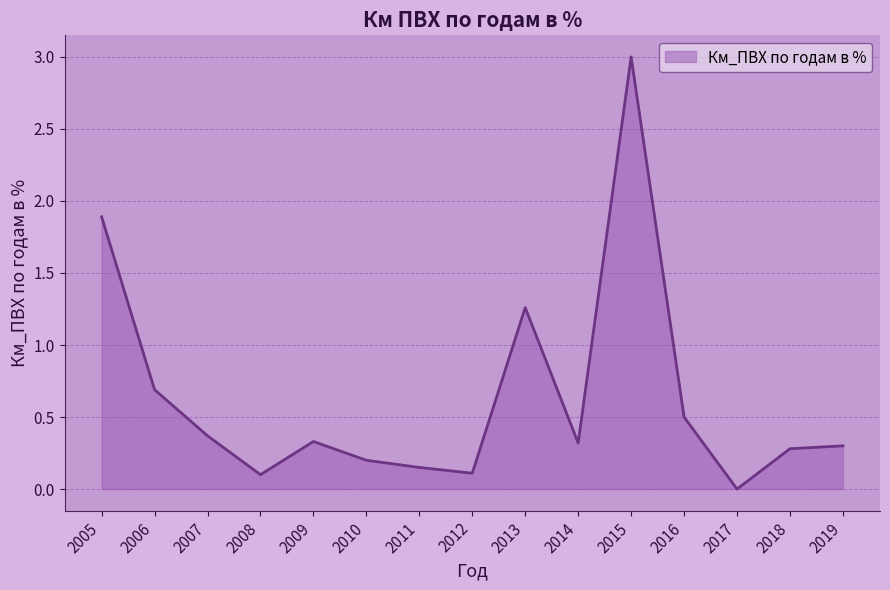

Between 2012 and 2014, which is larger?

2014